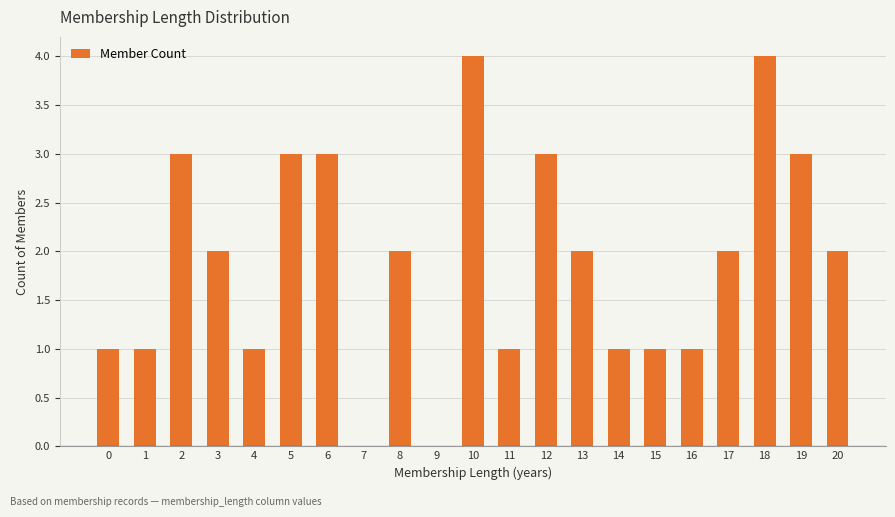

What is the greatest value displayed?

4